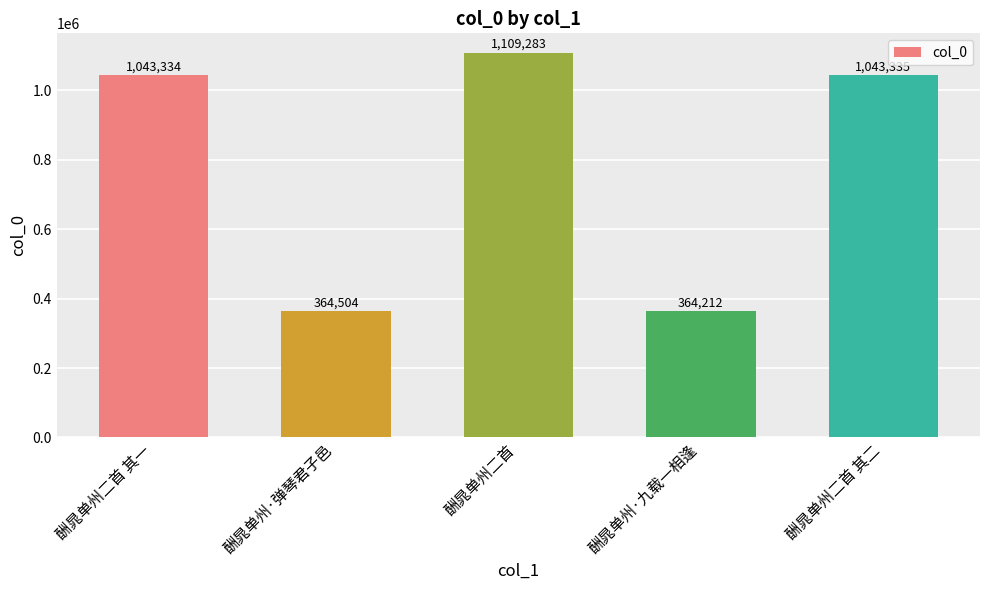

Are the bars horizontal?

No